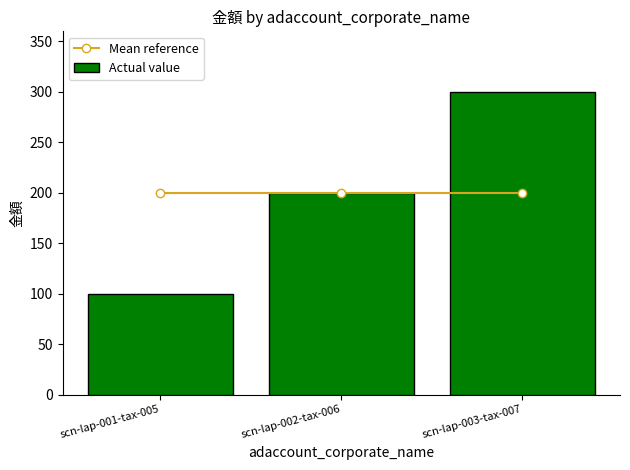

What is the greatest value displayed?

300